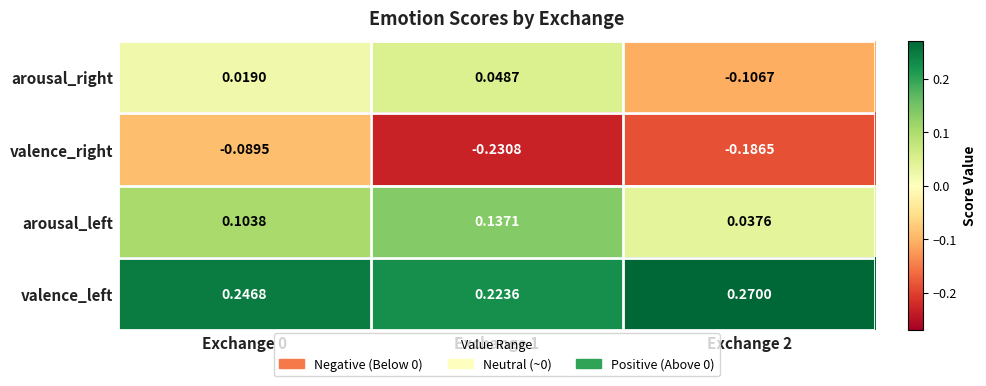

Which series has the largest total across all categories?

valence_left